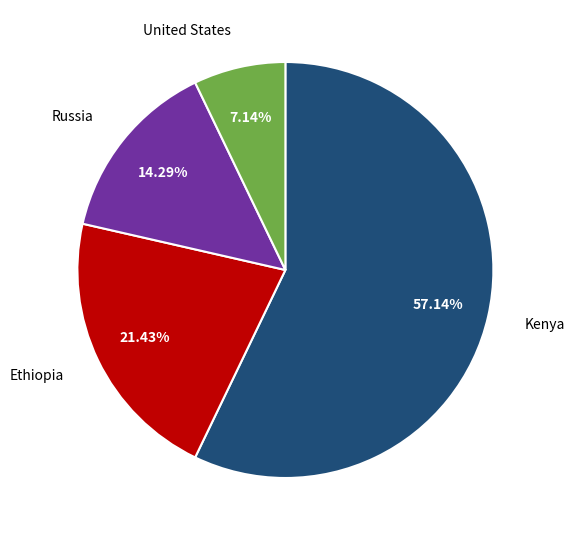

Which slice is the smallest?

United States